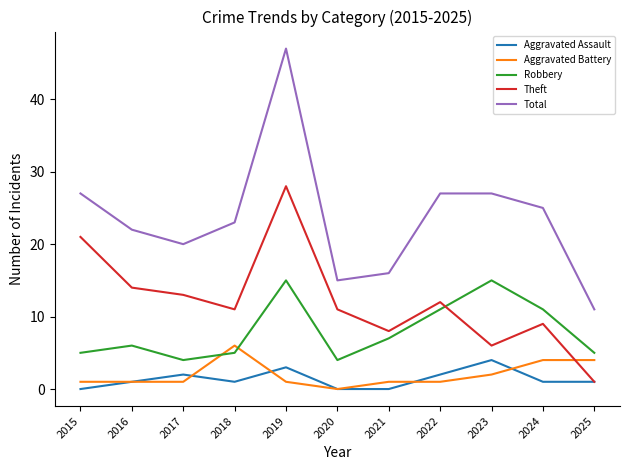

Which category has the highest value across all series?

2019